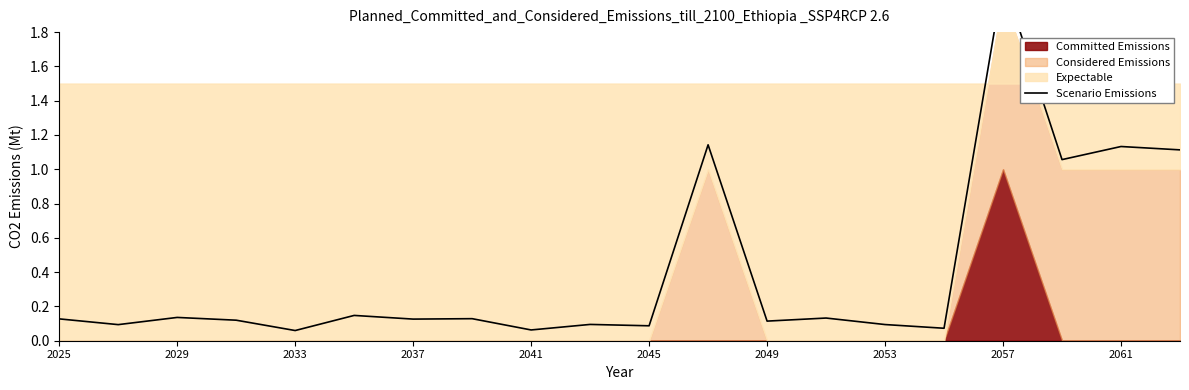

How many lines are shown in the chart?

1